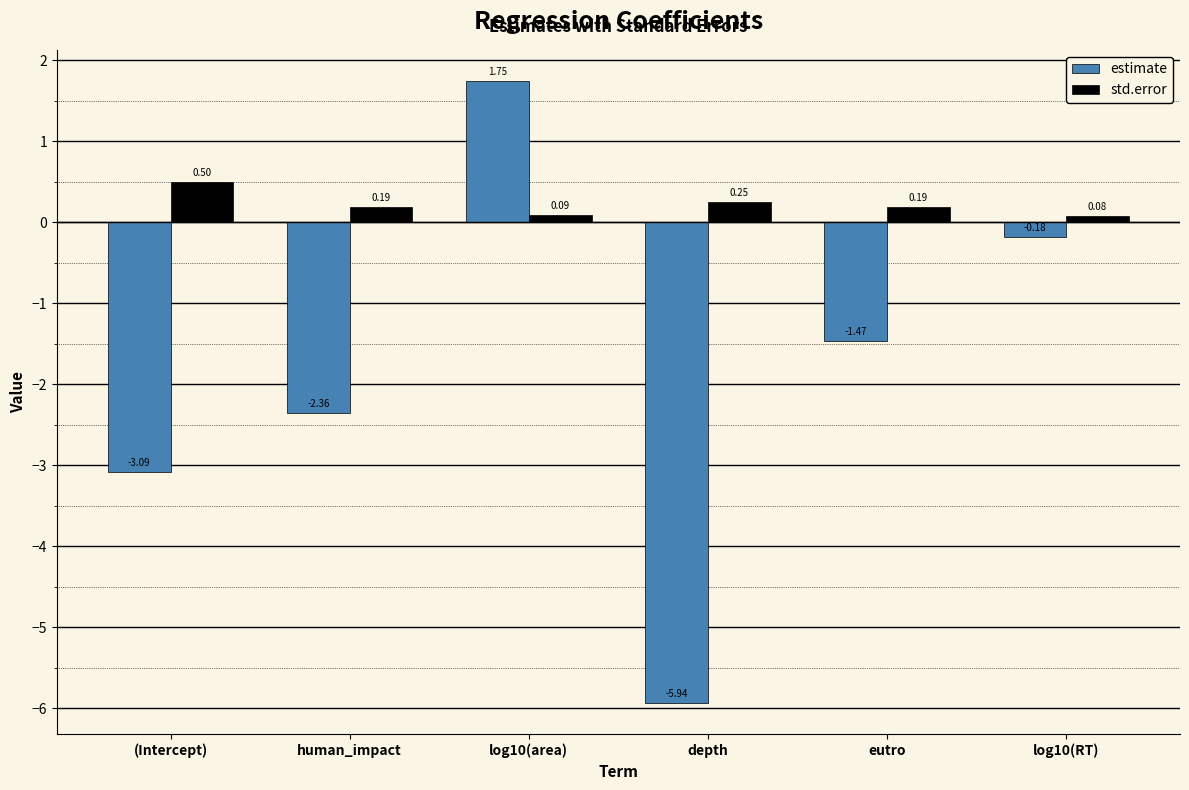

What is the difference between the highest and lowest values at depth?

6.2